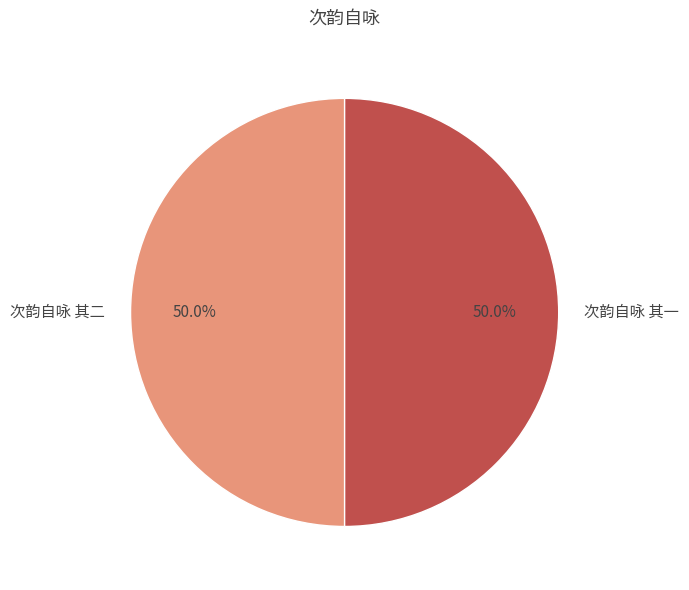

What is the total percentage of 次韵自咏 其二 and 次韵自咏 其一?

100.0%